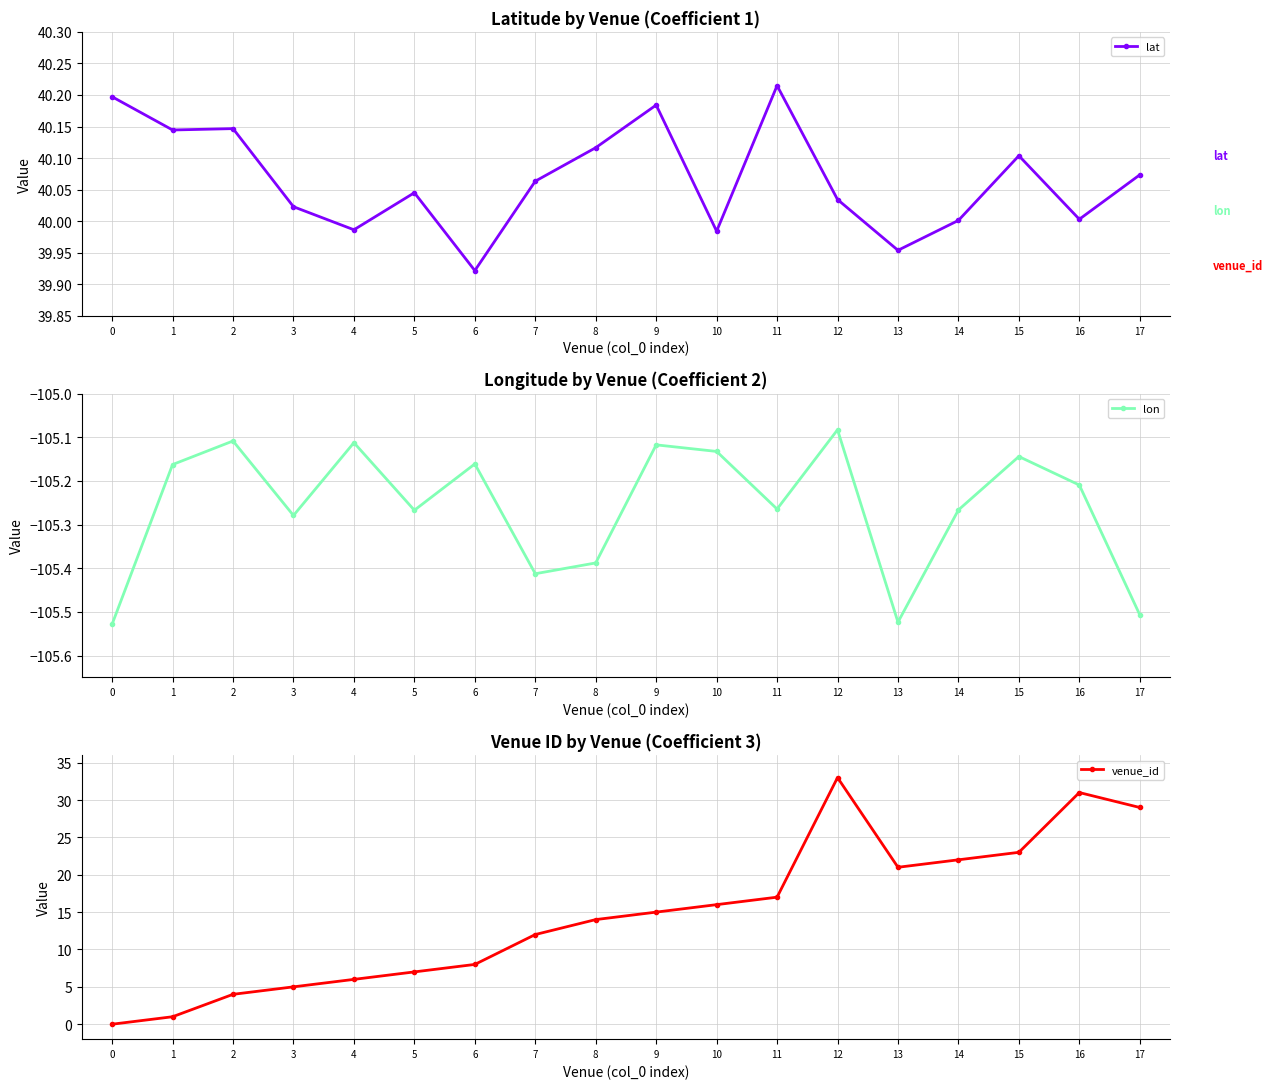

At which category does lon reach its first local valley?

3